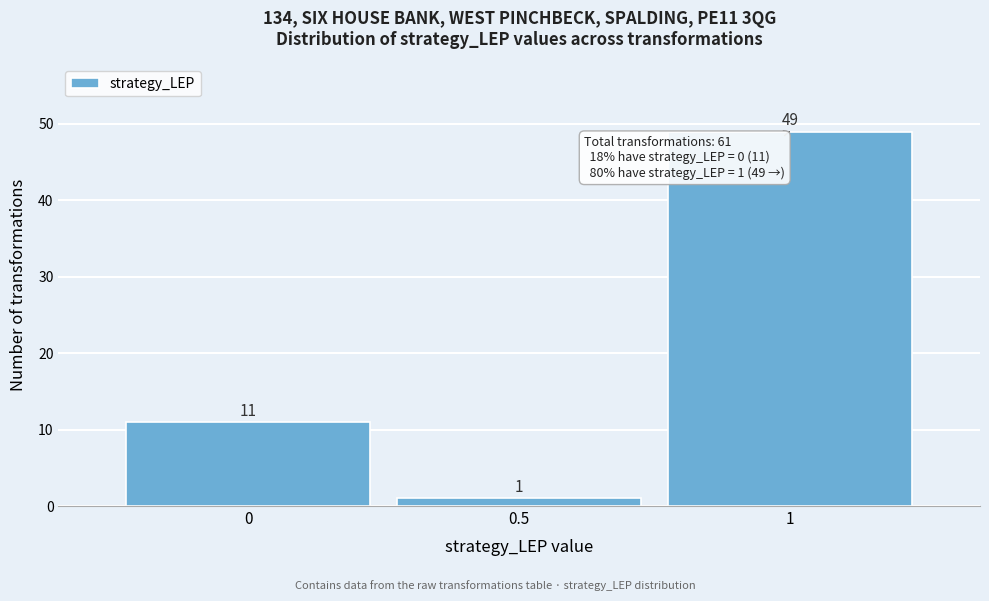

Over which range of the x-axis is the bar tallest?

0.75 to 1.25